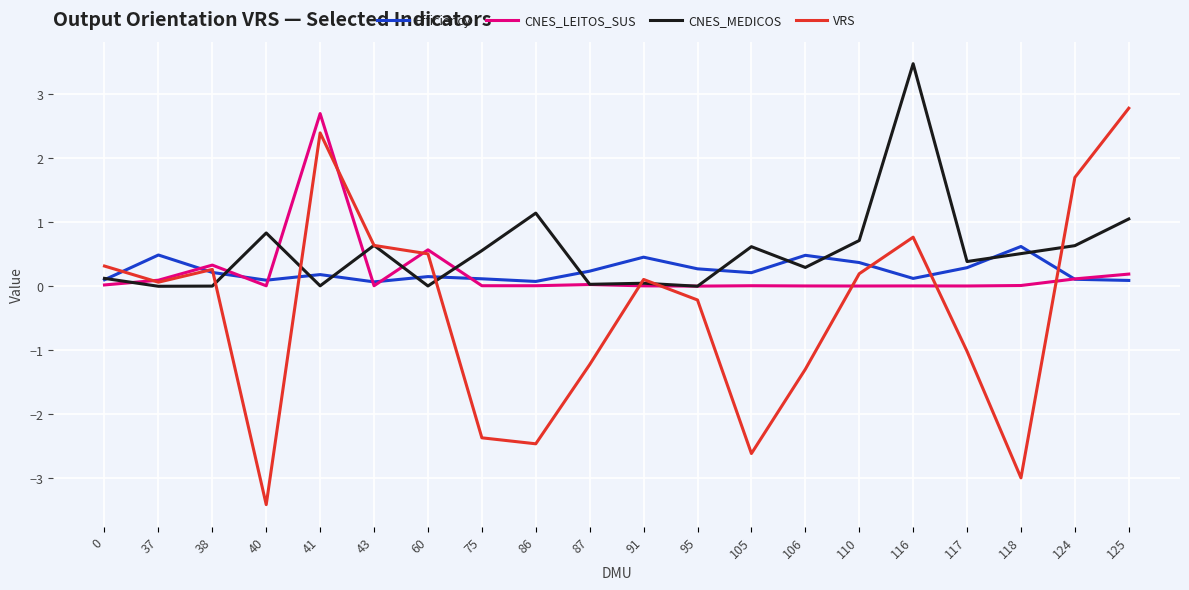

In VRS, how many points are lower than both neighbors (excluding endpoints)?

5